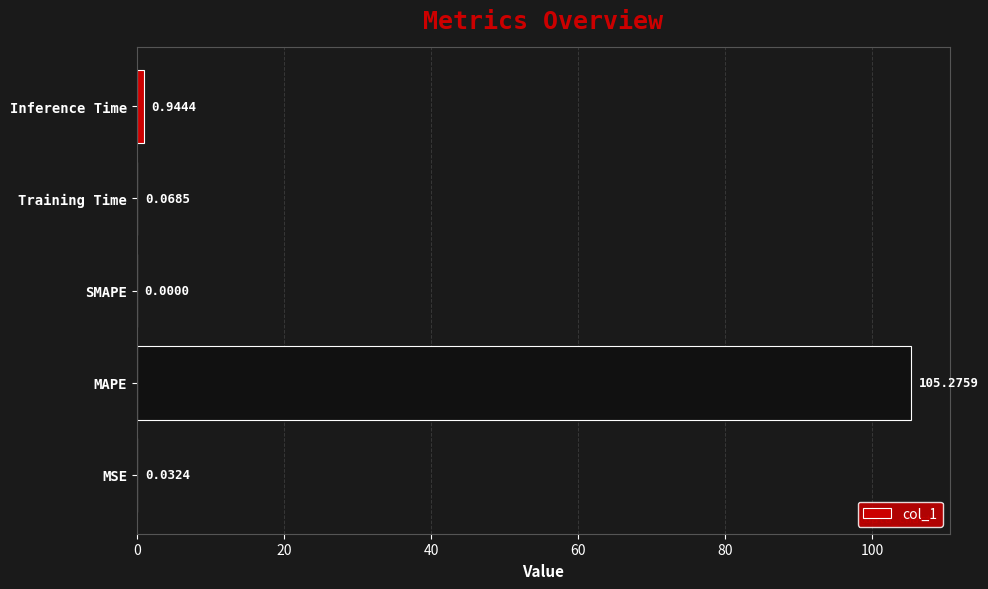

Where is the data nearest to the value 52?

Inference Time